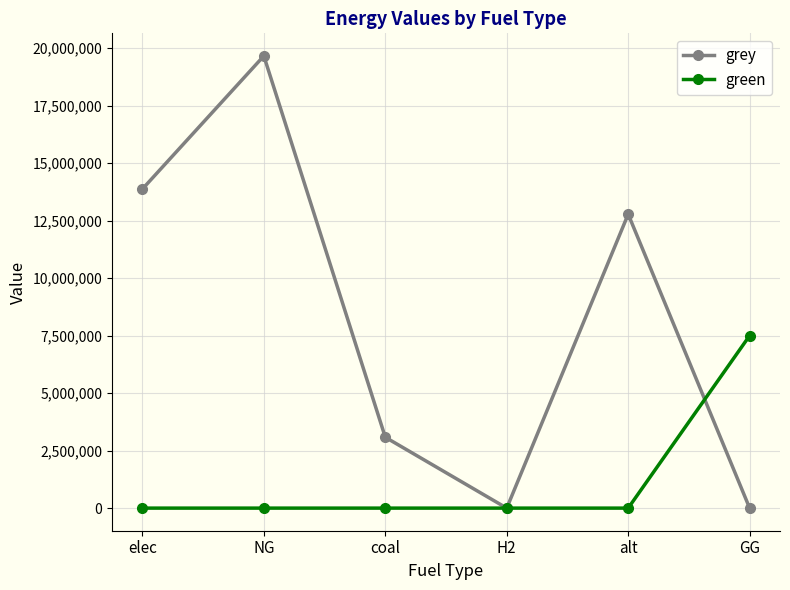

At which category is the sum across all series the highest?

NG